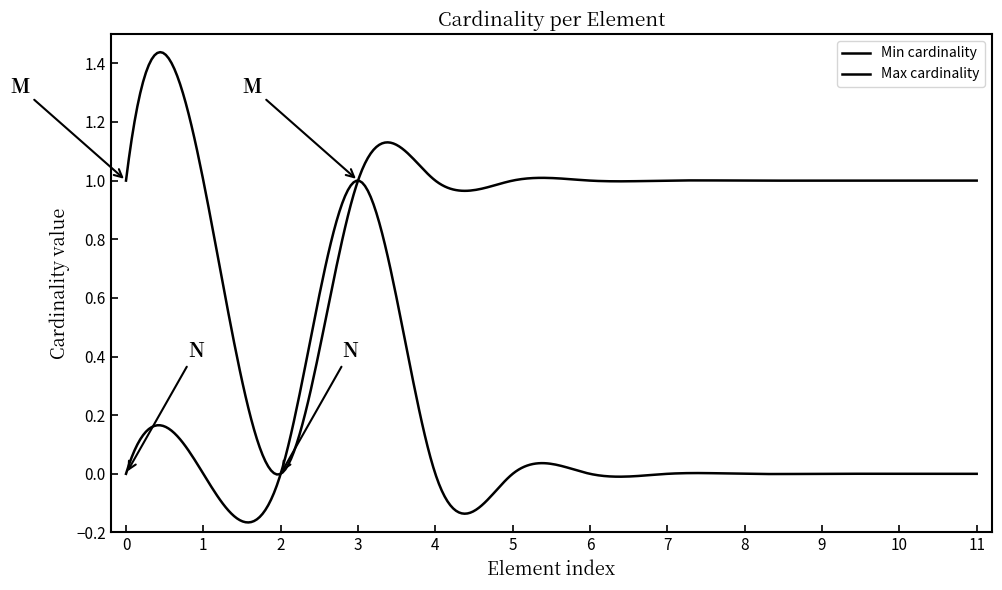

What is the greatest value displayed?

1